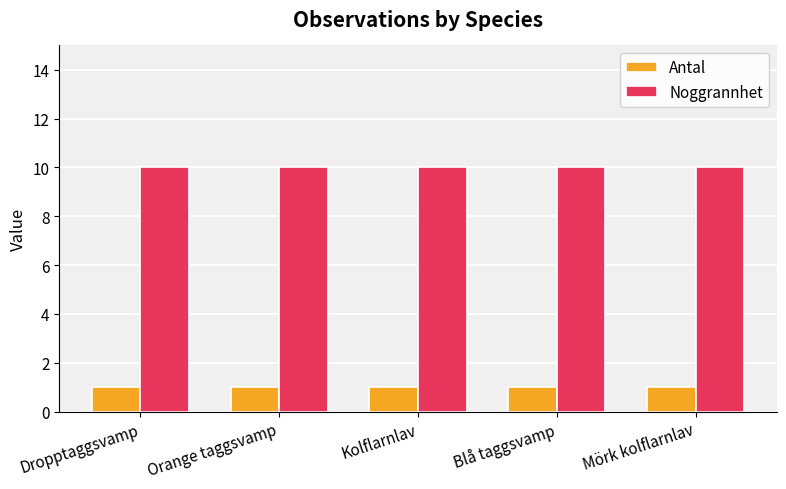

Which series has the largest total across all categories?

Noggrannhet